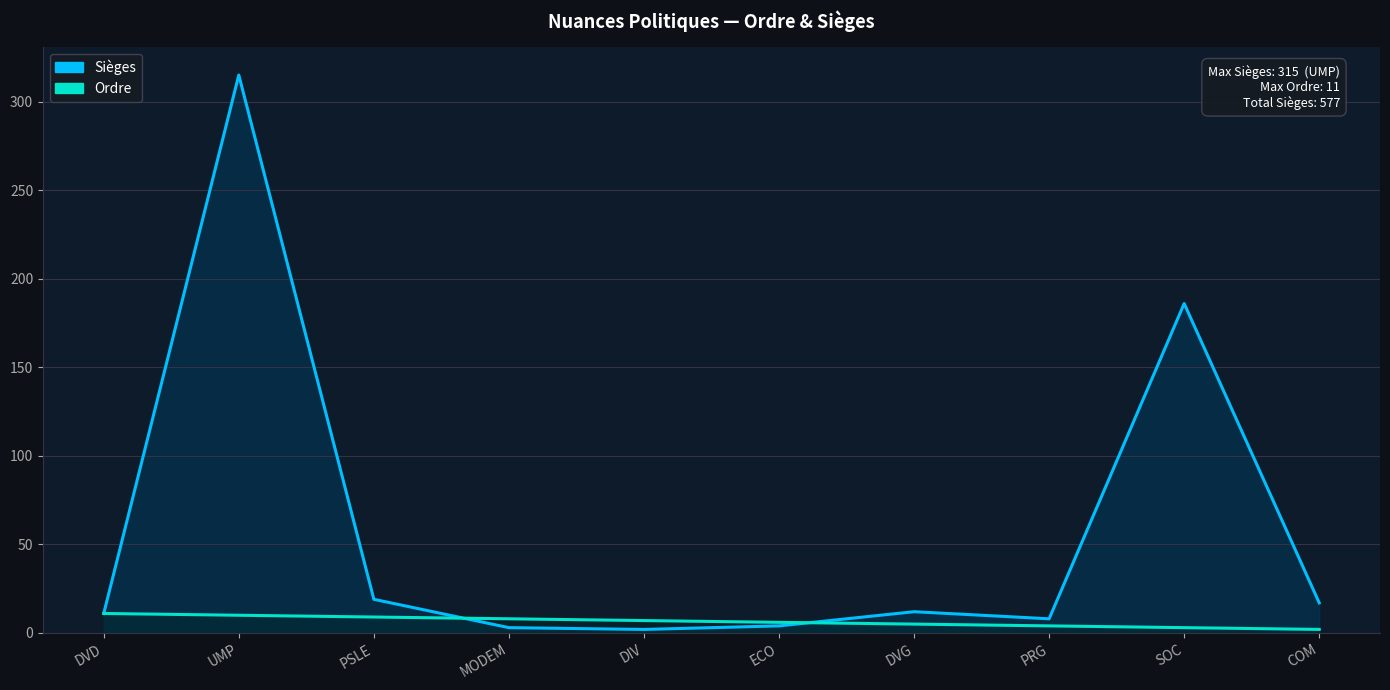

Count the Ordre values in the range 4 to 9.

6